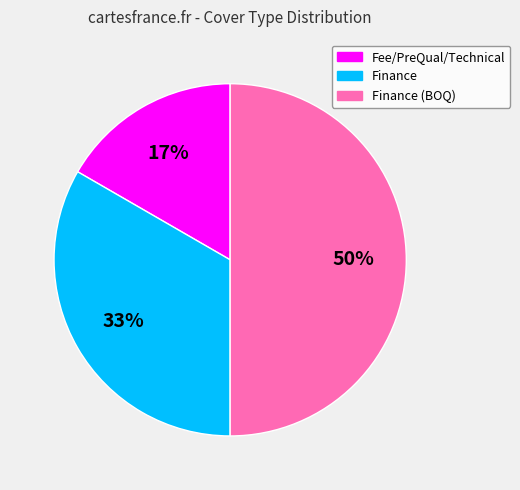

Count the number of slices in the pie.

3